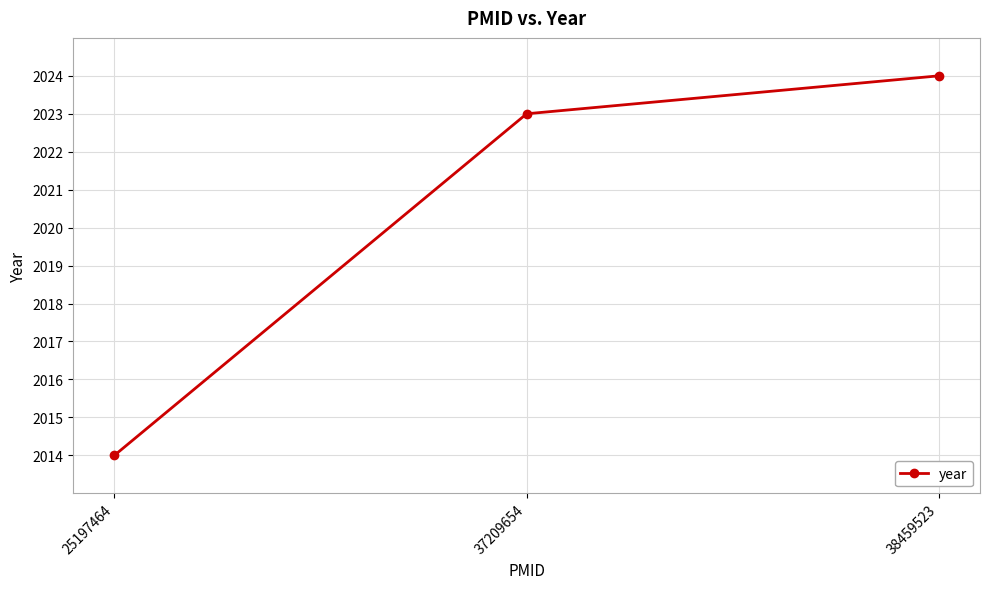

What is the greatest value displayed?

2024